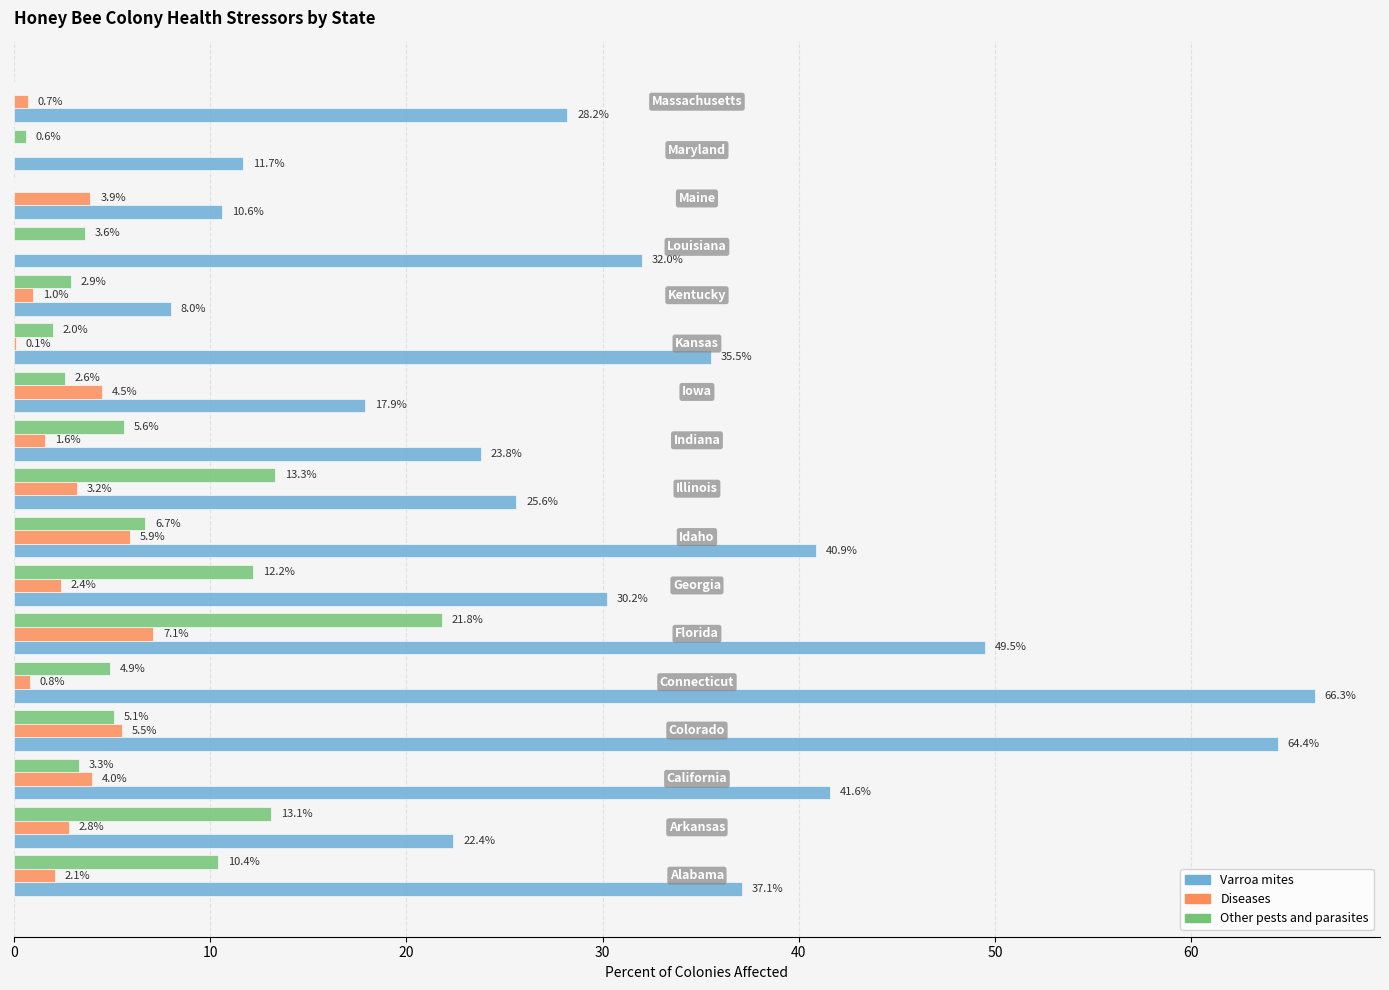

What is the sum of all Other pests and parasites values?

108.1